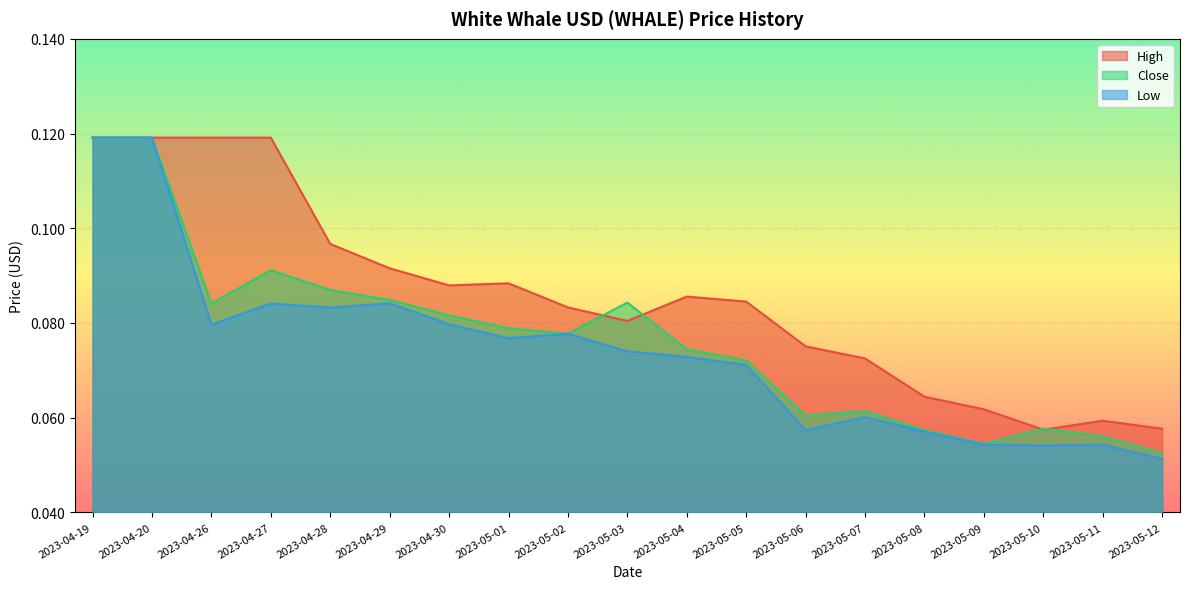

What is the minimum value for Low?

0.1